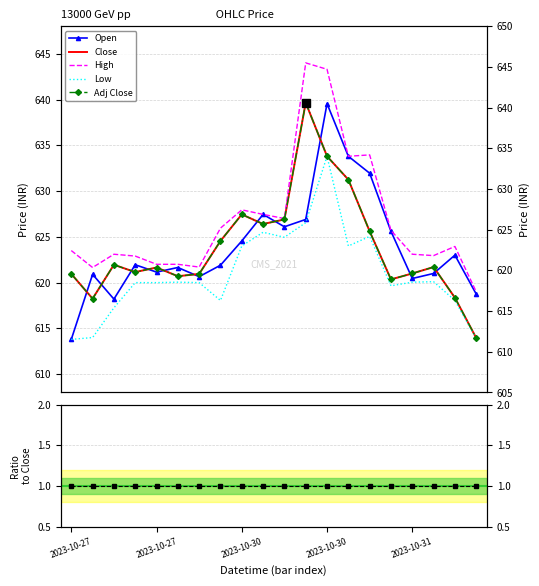

At which label is Open closest to 626?

10